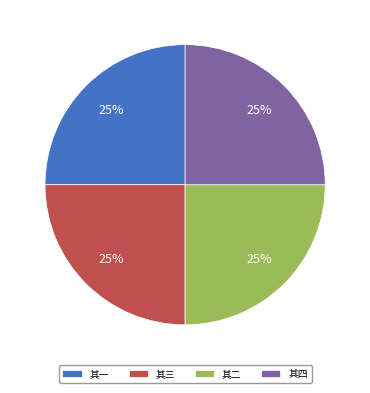

Approximately how many times larger is the value at 其四 compared to 其三?

1.0